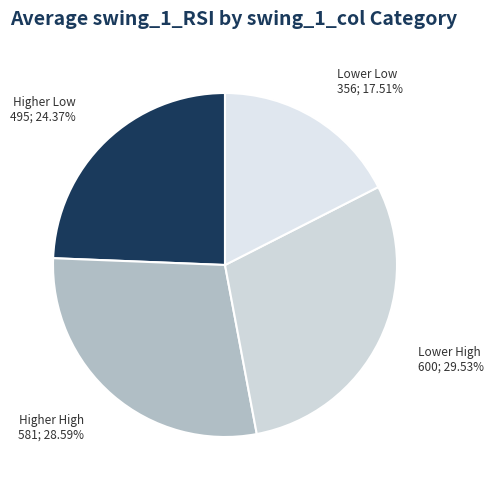

How many segments does this pie chart have?

4